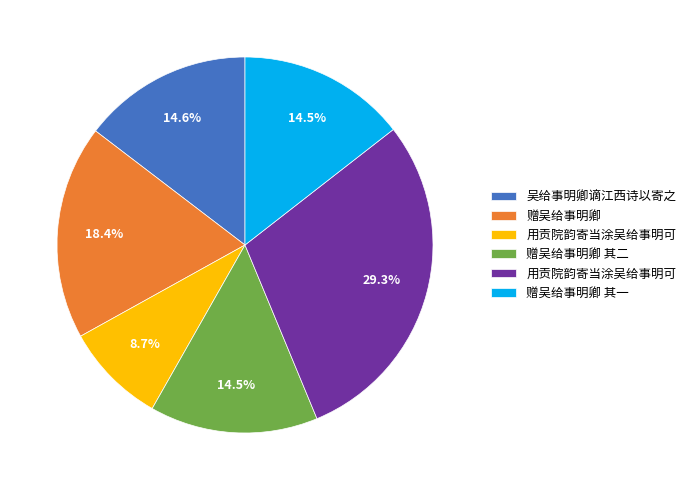

Is there a majority slice in this chart?

No